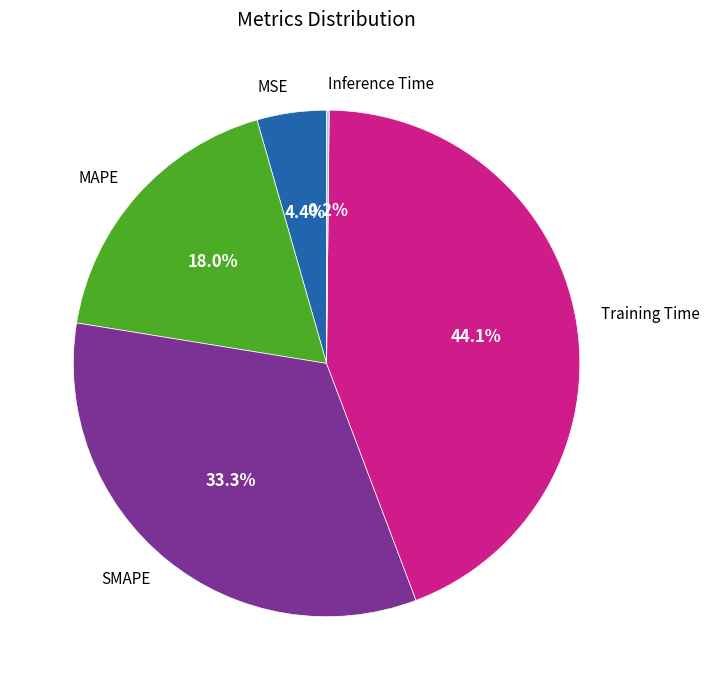

Does Training Time represent more than half of the total?

No